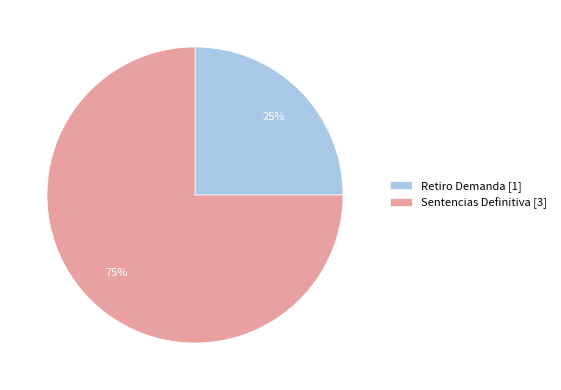

To the nearest percent, what portion does Sentencias Definitiva represent?

75%